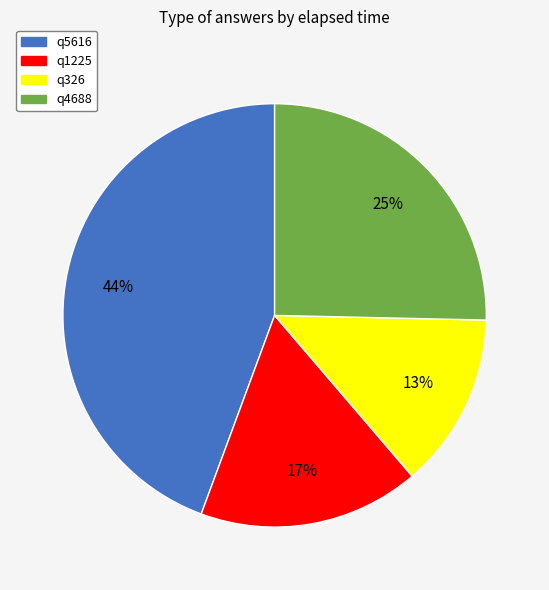

Which category has the biggest portion of the pie?

q5616